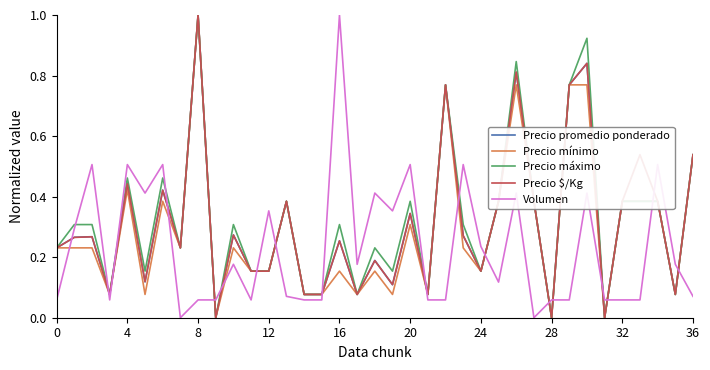

True or false: Volumen and Precio máximo cross at least once.

True